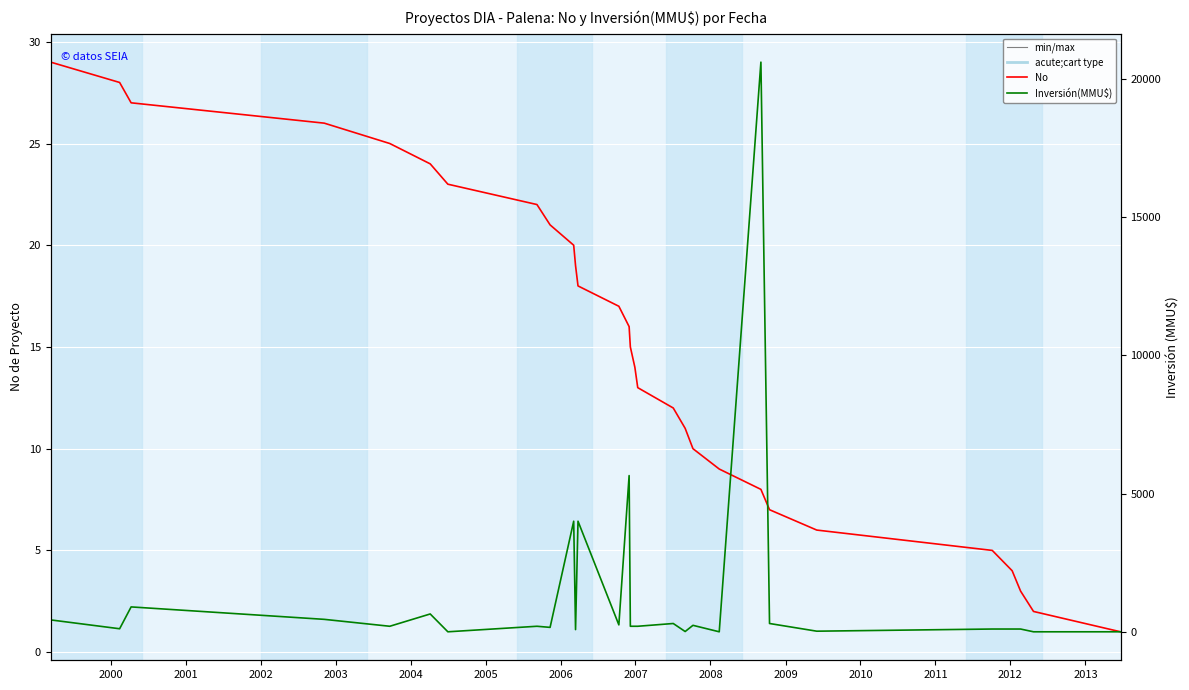

What is the label of the 28th point from the right?

2000